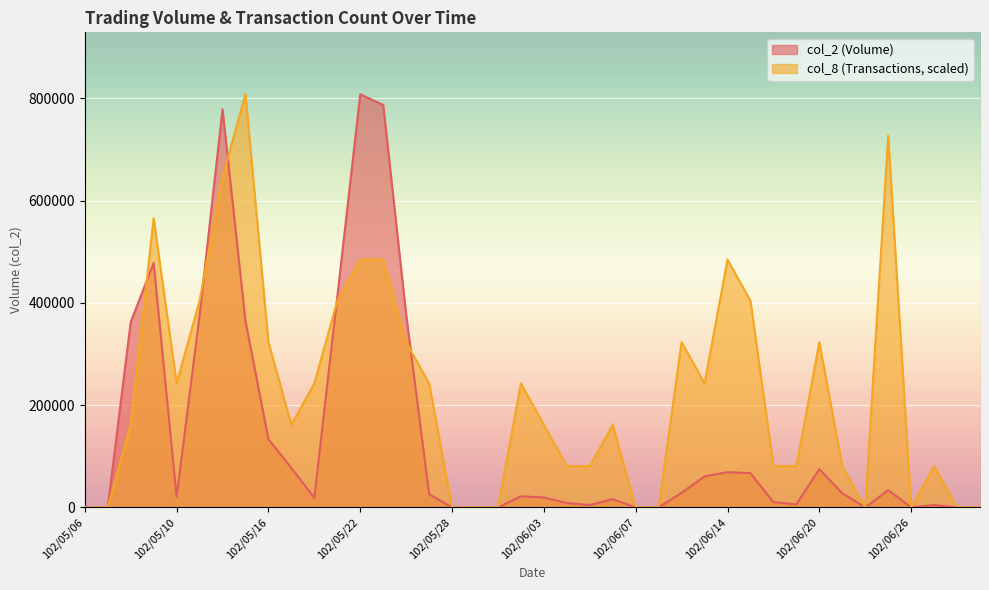

Reading right to left, transcribe all the data shown in this chart.

col_2: 0	0	4800	0	33890	0	27720	75000	6020	10250	67090	69040	60700	28650	0	0	16300	4600	8550	19490	21740	0	0	0	25940	377350	787050	807840	411980	18950	77050	133570	364580	778450	375300	20390	477990	362340	0	0
col_8: 0	0	80784	0	727056	0	80784	323136	80784	80784	403920	484704	242352	323136	0	0	161568	80784	80784	161568	242352	0	0	0	242352	323136	484704	484704	403920	242352	161568	323136	807840	646272	403920	242352	565488	161568	0	0